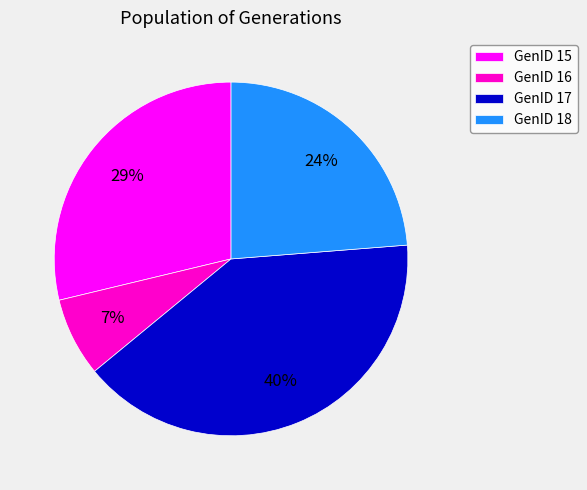

To the nearest percent, what is the average slice percentage?

25%